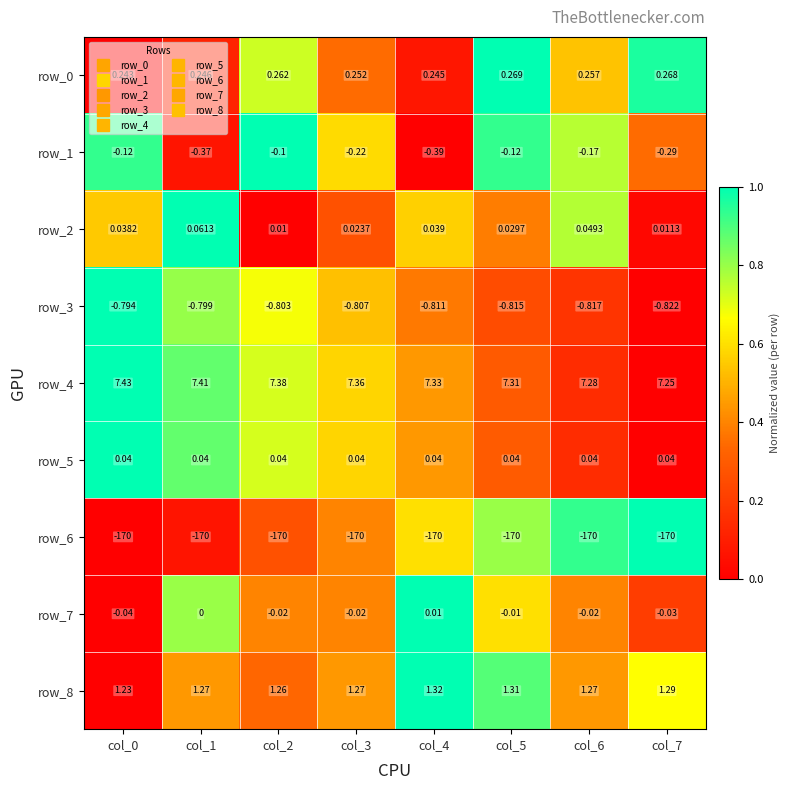

At which label is row_2 closest to 0?

col_2